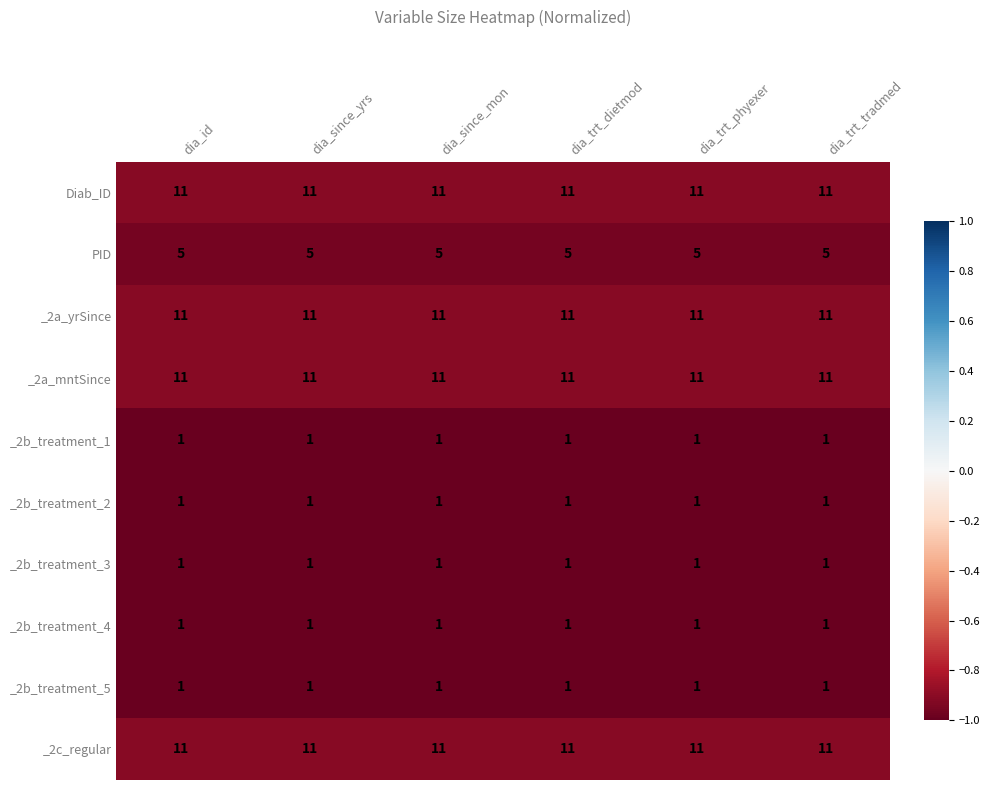

Count the number of categories in the chart.

6